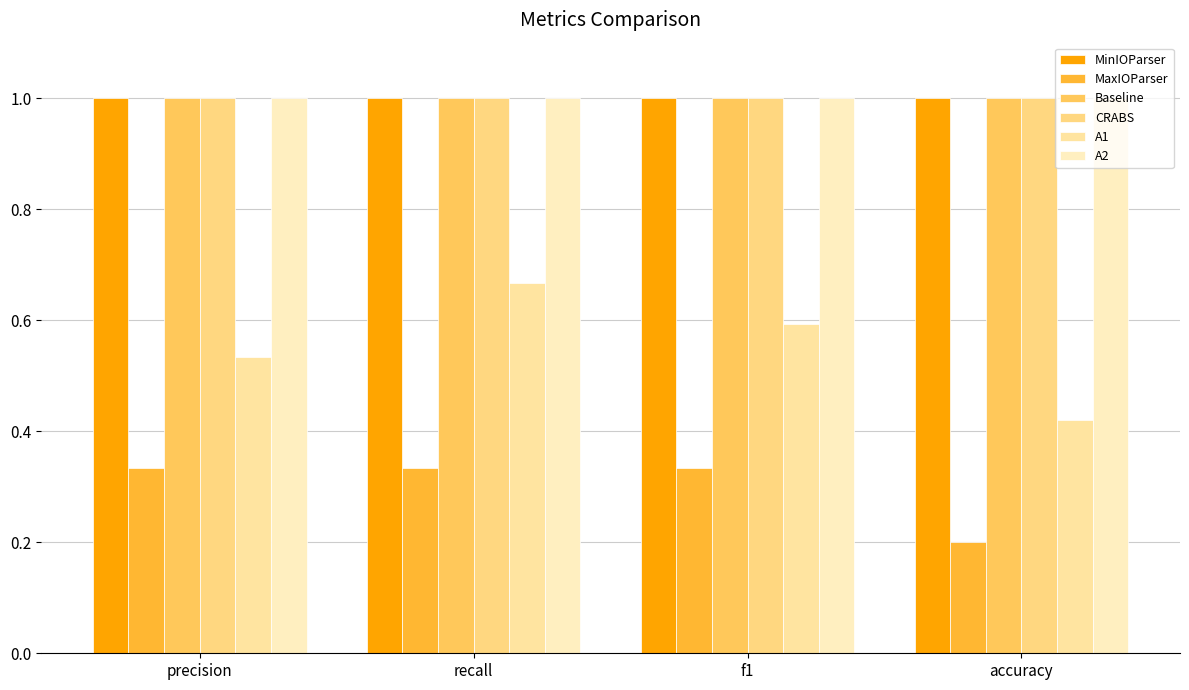

True or false: Baseline has a value of 0.4 at recall.

False